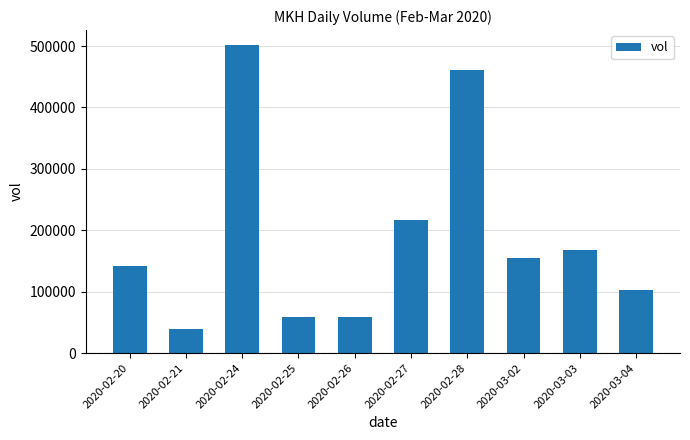

What is the approximate value at 2020-02-27, to the nearest 10?

217400